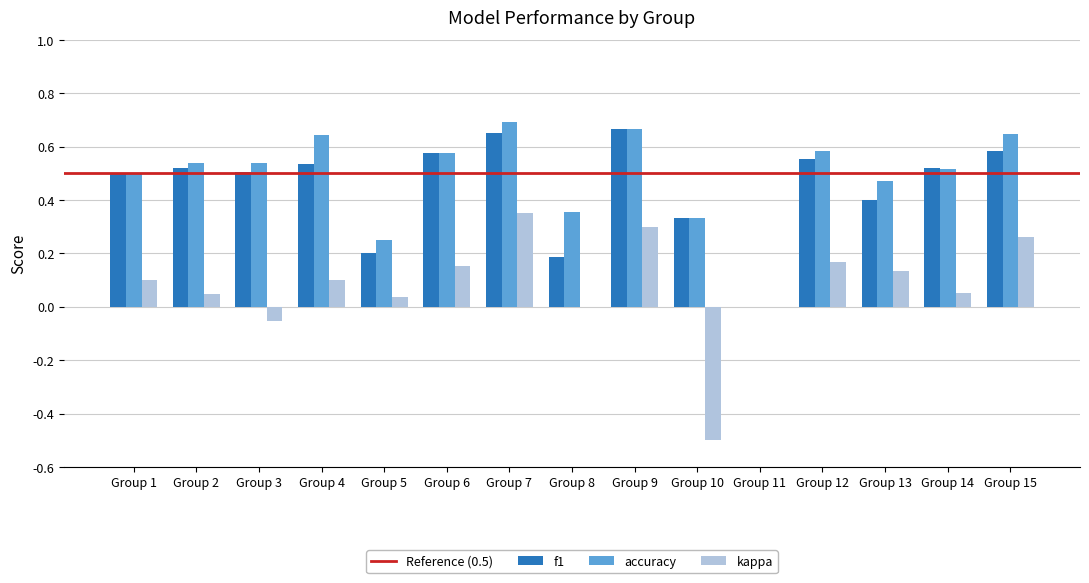

Between Group 8 and Group 15, which series saw the biggest shift?

f1